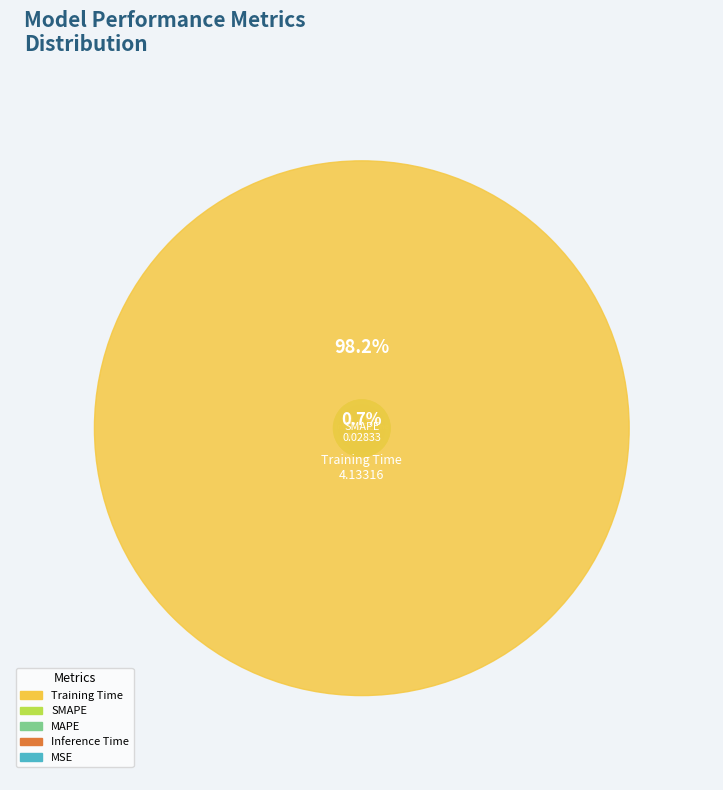

How many segments does this pie chart have?

5